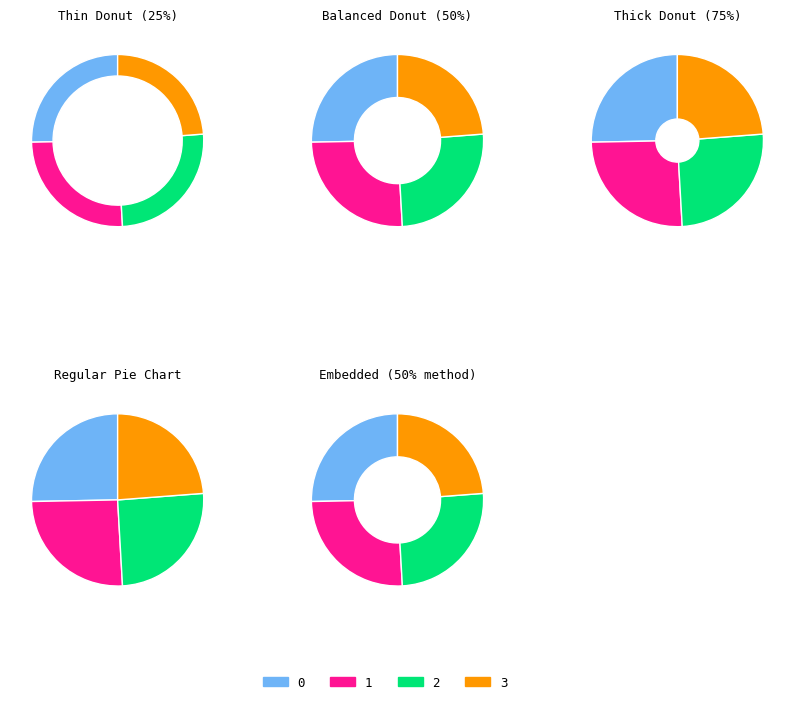

To the nearest percent, what is the combined percentage of 0 and 1?

51%